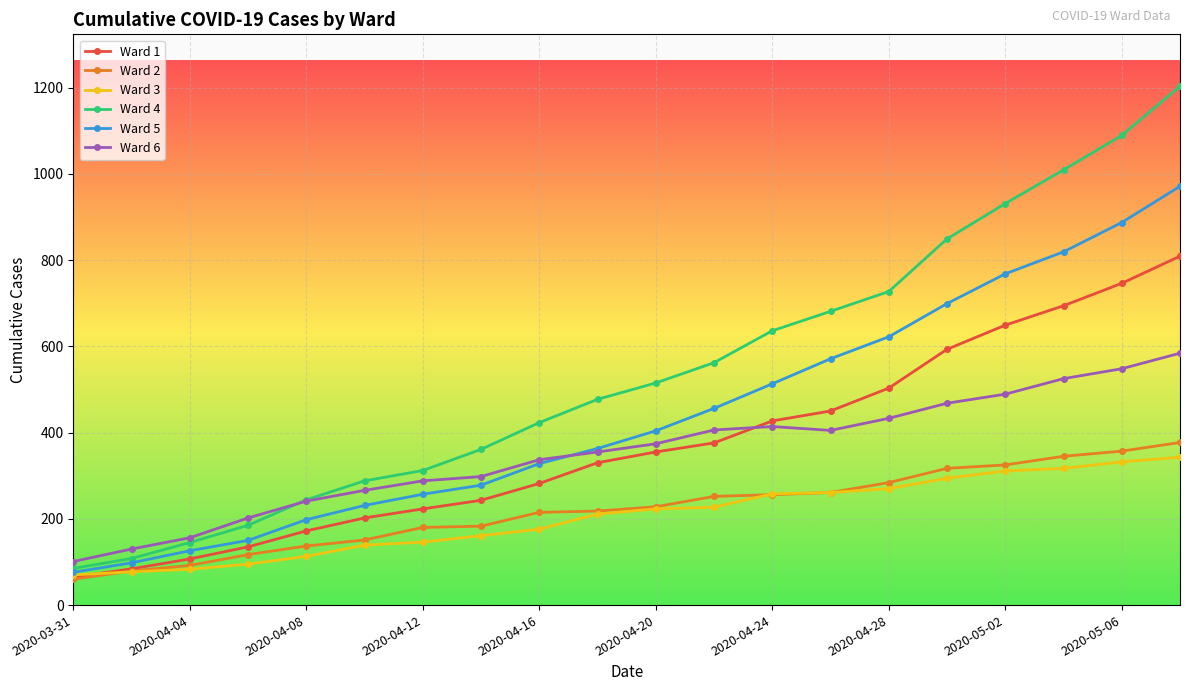

Which series has the largest range (max minus min)?

Ward 4